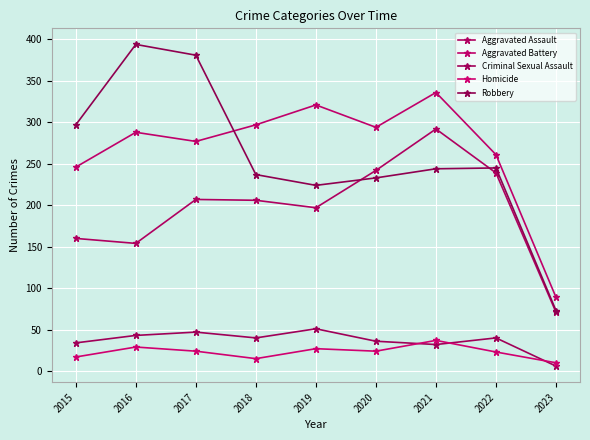

Reading left to right, transcribe all the data shown in this chart.

Aggravated Assault: 160	154	207	206	197	242	292	239	71
Aggravated Battery: 246	288	277	297	321	294	336	261	89
Criminal Sexual Assault: 34	43	47	40	51	36	32	40	6
Homicide: 17	29	24	15	27	24	37	23	10
Robbery: 297	394	381	237	224	233	244	245	73